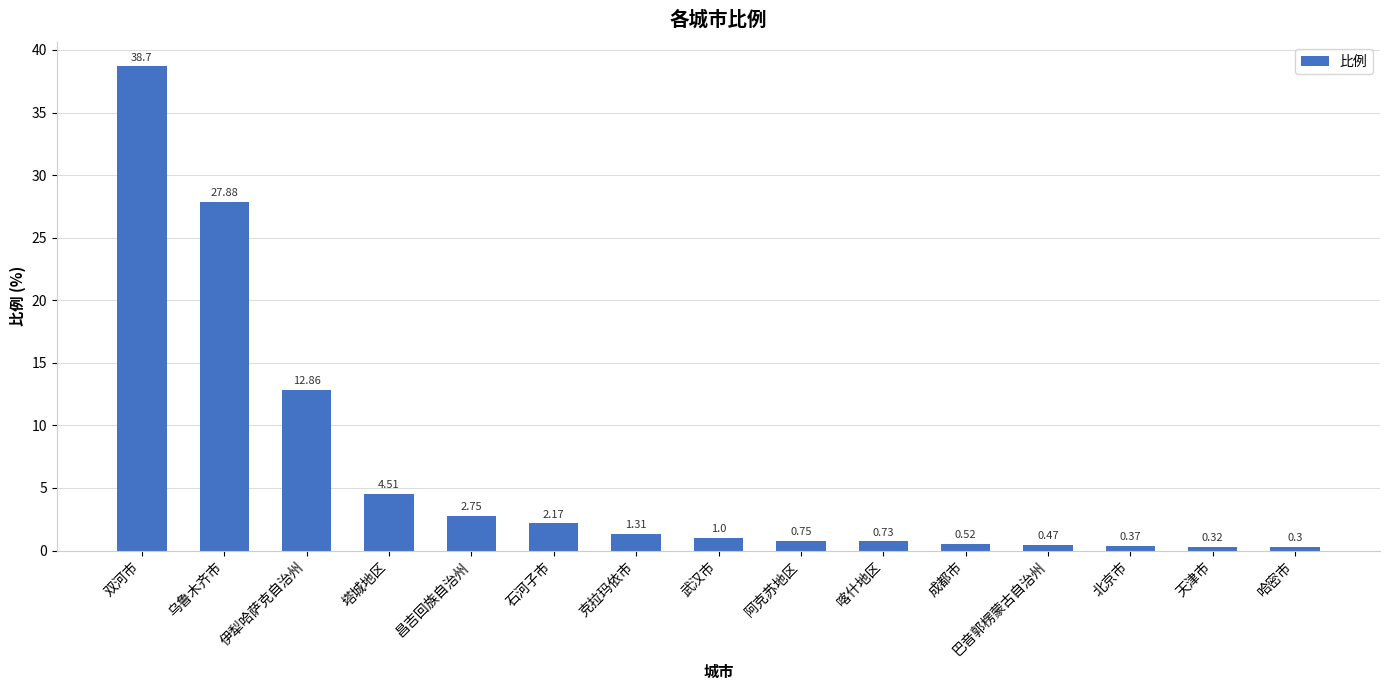

Which has a higher value, 哈密市 or 克拉玛依市?

克拉玛依市